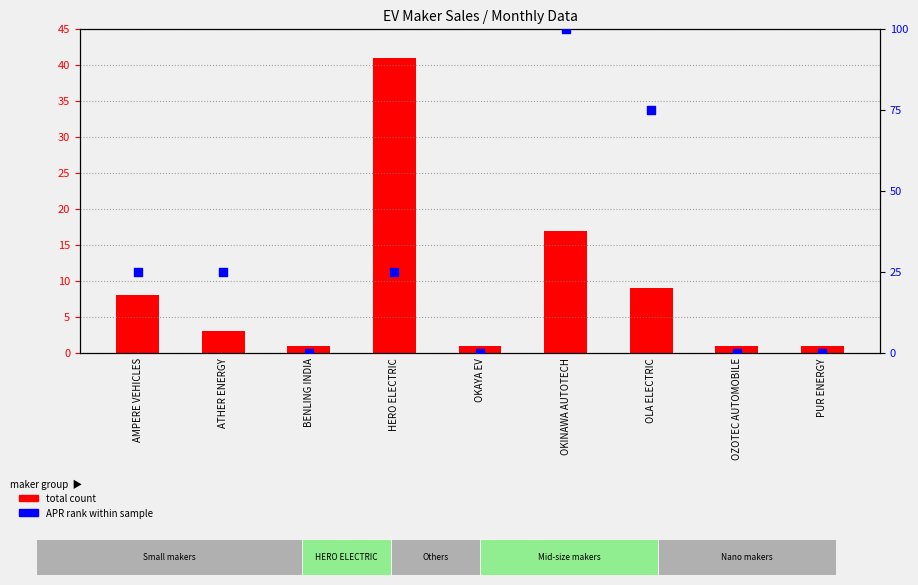

Which series has the widest spread of Y values?

APR rank within sample